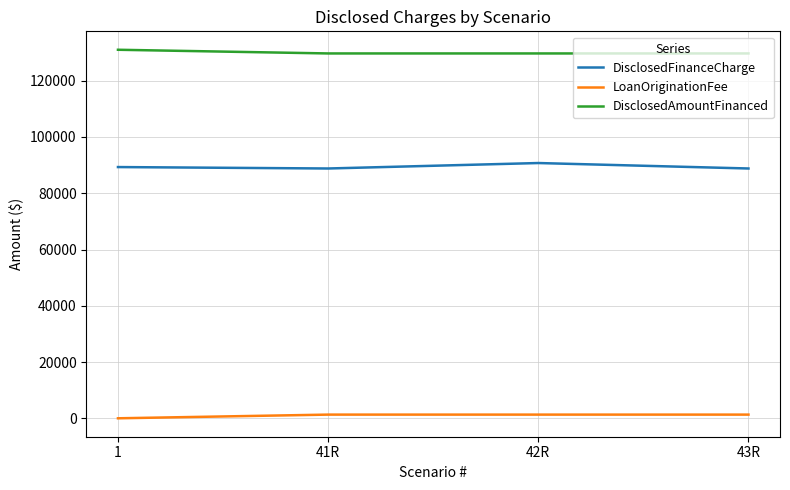

The value of DisclosedFinanceCharge at 42R is 90734.6. True or false?

True